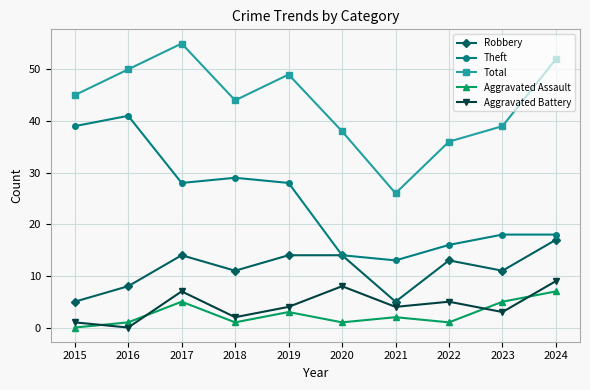

What is the difference between the maximum and minimum values in the Aggravated Battery series?

9